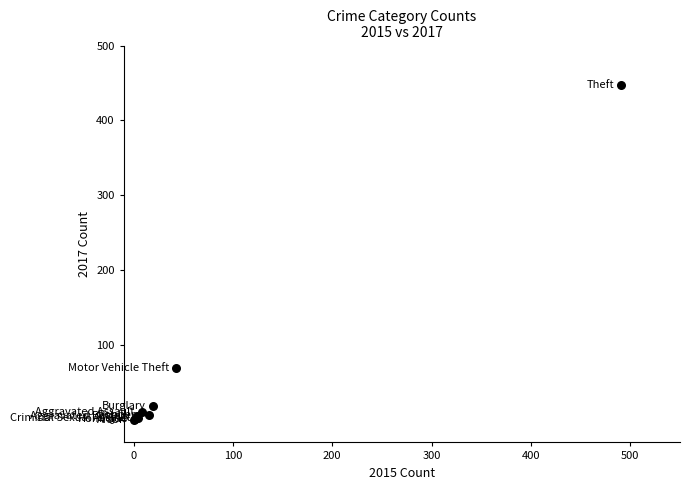

What Y value in the scatter plot is closest to 223?

69